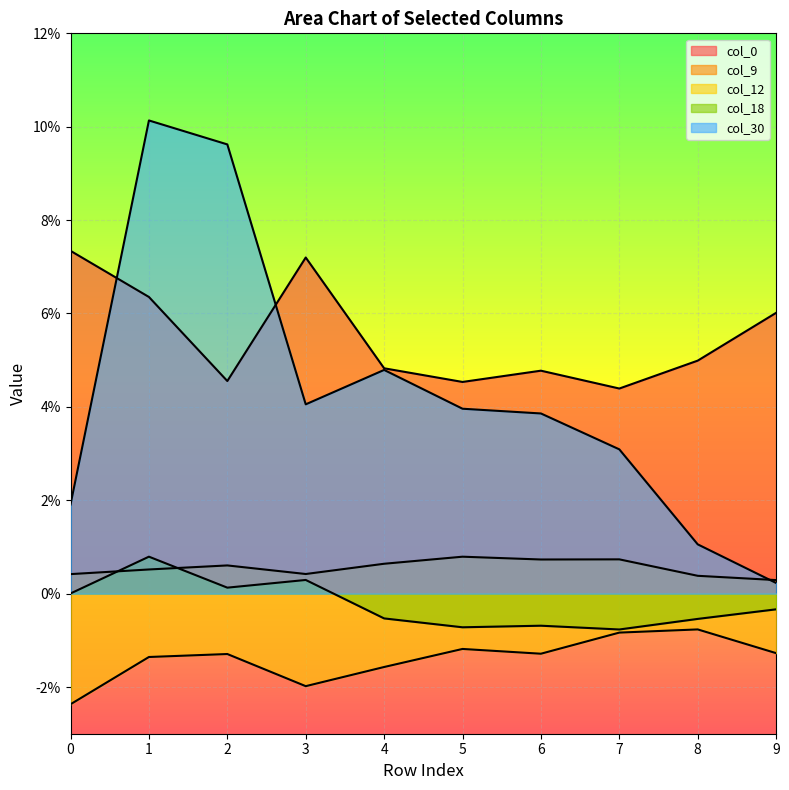

Reading right to left, what are all the values shown in this chart?

col_0: 0.1	0.0	0.0	0.0	0.0	0.0	0.1	0.0	0.1	0.1
col_9: 0.0	0.0	0.0	0.0	0.0	0.0	0.0	0.0	0.0	0.0
col_12: -0.0	-0.0	-0.0	-0.0	-0.0	-0.0	-0.0	-0.0	-0.0	-0.0
col_18: -0.0	-0.0	-0.0	-0.0	-0.0	-0.0	0.0	0.0	0.0	0.0
col_30: 0.0	0.0	0.0	0.0	0.0	0.0	0.0	0.1	0.1	0.0